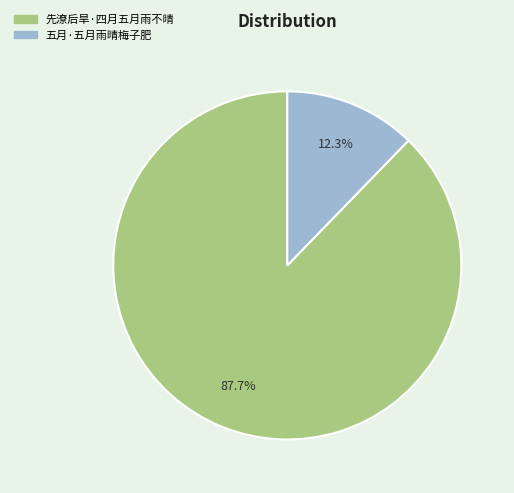

To the nearest percent, what percentage of the pie is 先潦后旱·四月五月雨不晴?

88%